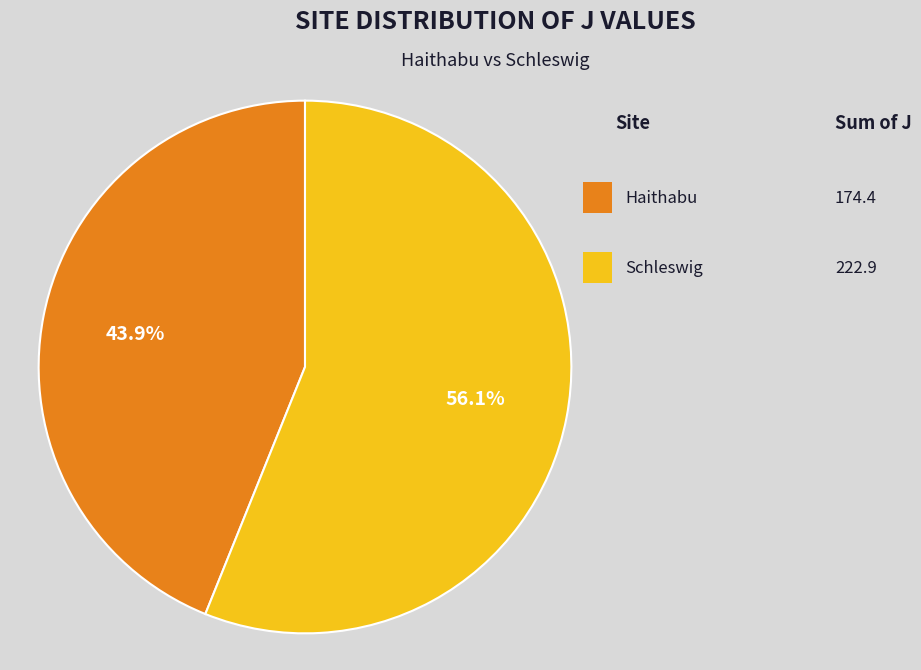

Is there any slice that represents more than half of the pie?

Yes